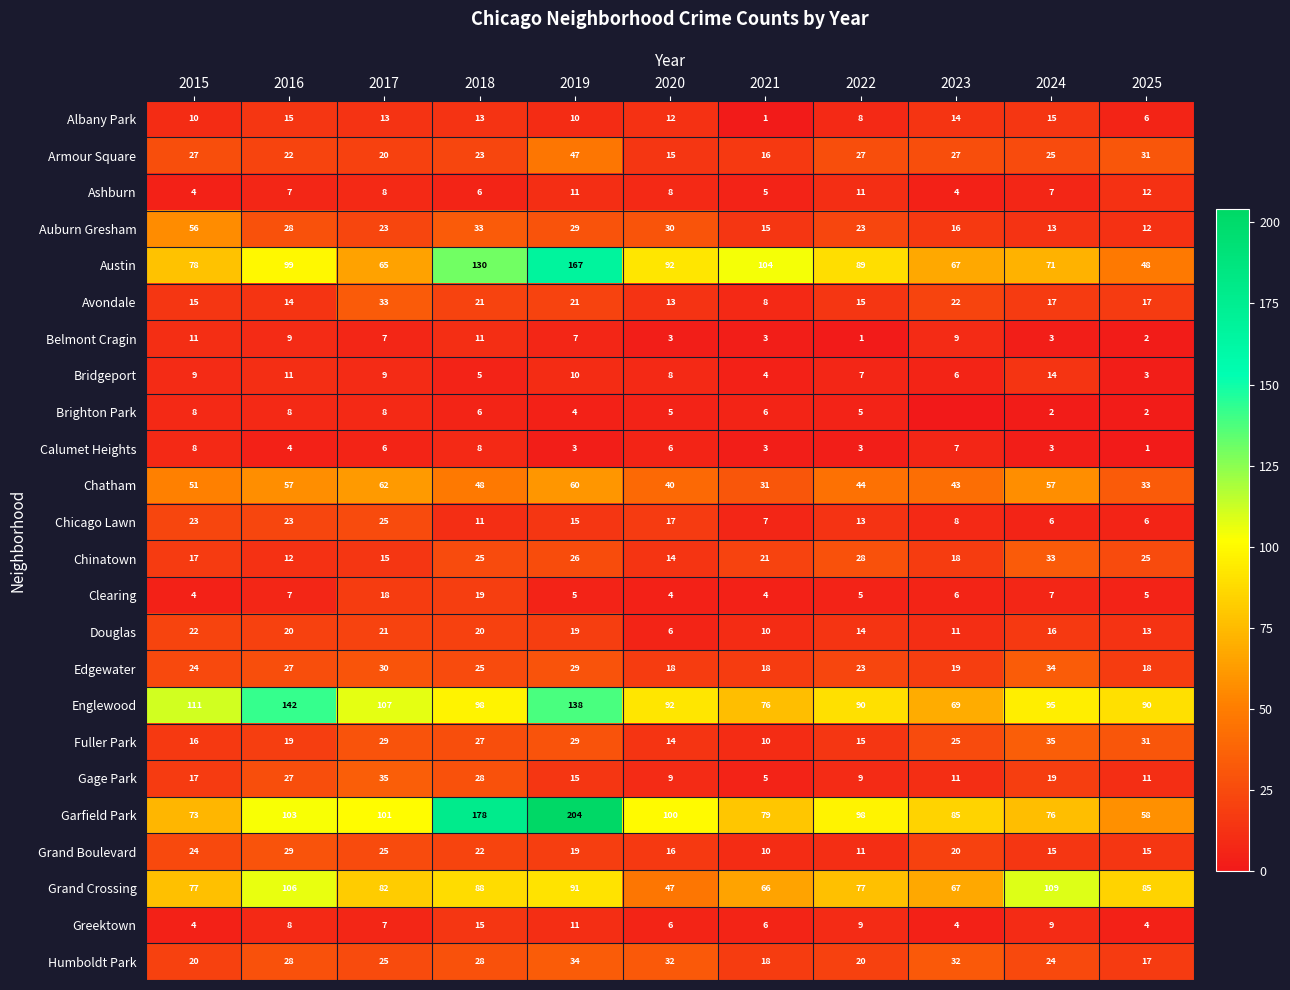

What is the sum of all Garfield Park values?

1155